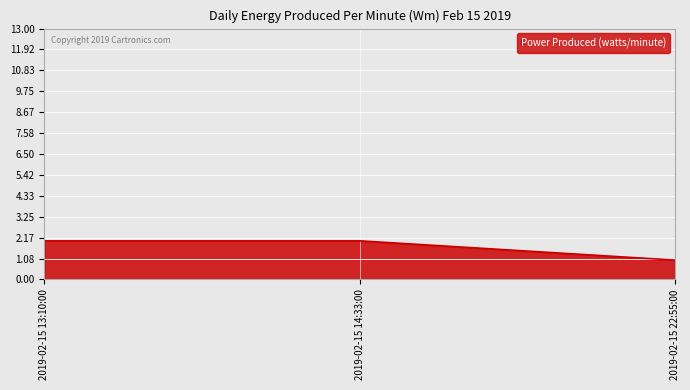

Does the chart display data point markers on the line(s)?

No